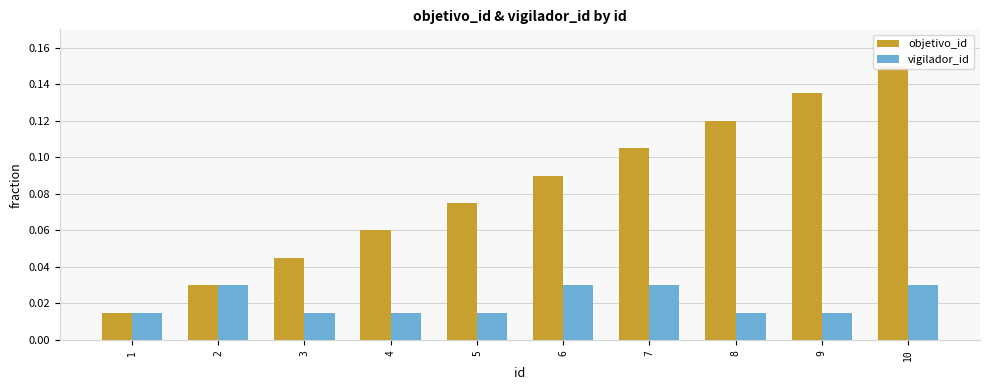

Count the objetivo_id values in the range 0 to 1.

10